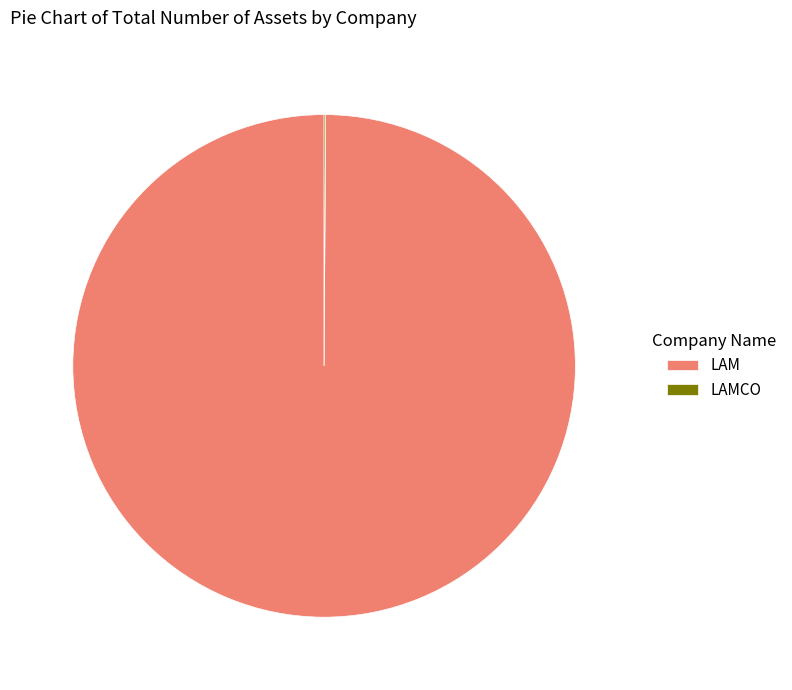

Is there any slice that represents more than half of the pie?

Yes